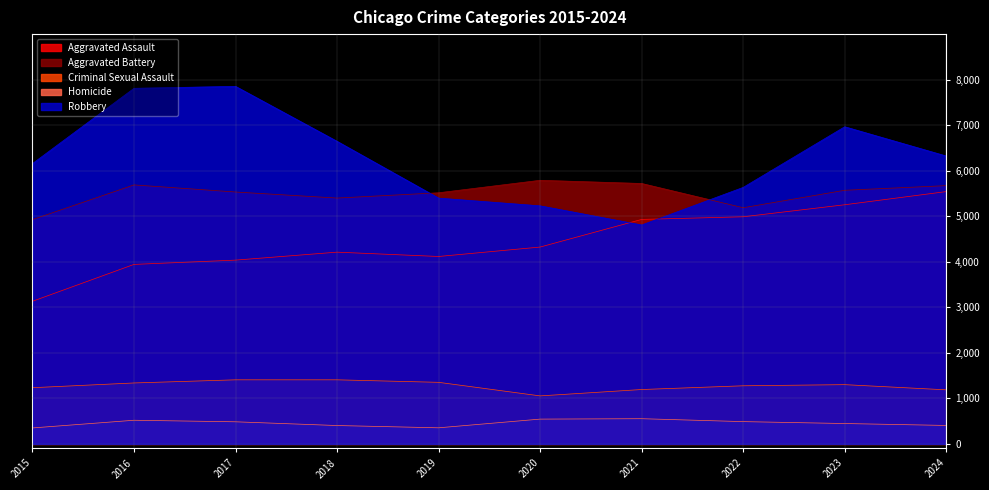

How many values in the Homicide series exceed 485?

4